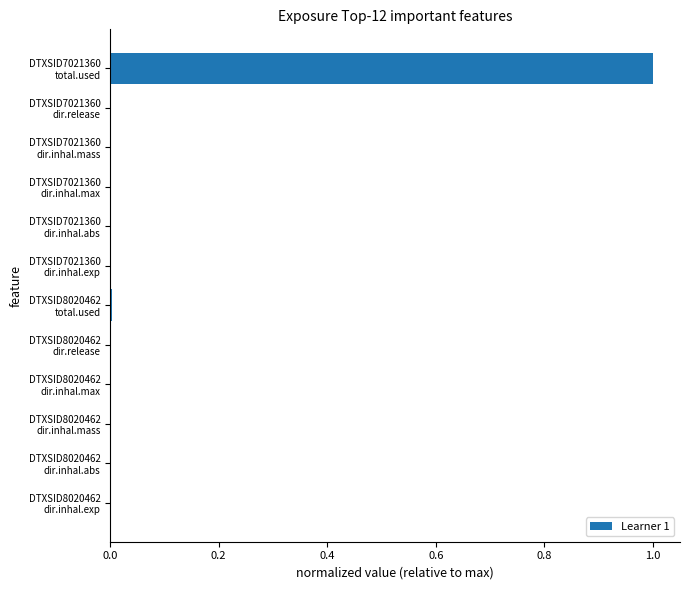

What is the greatest value displayed?

1.0